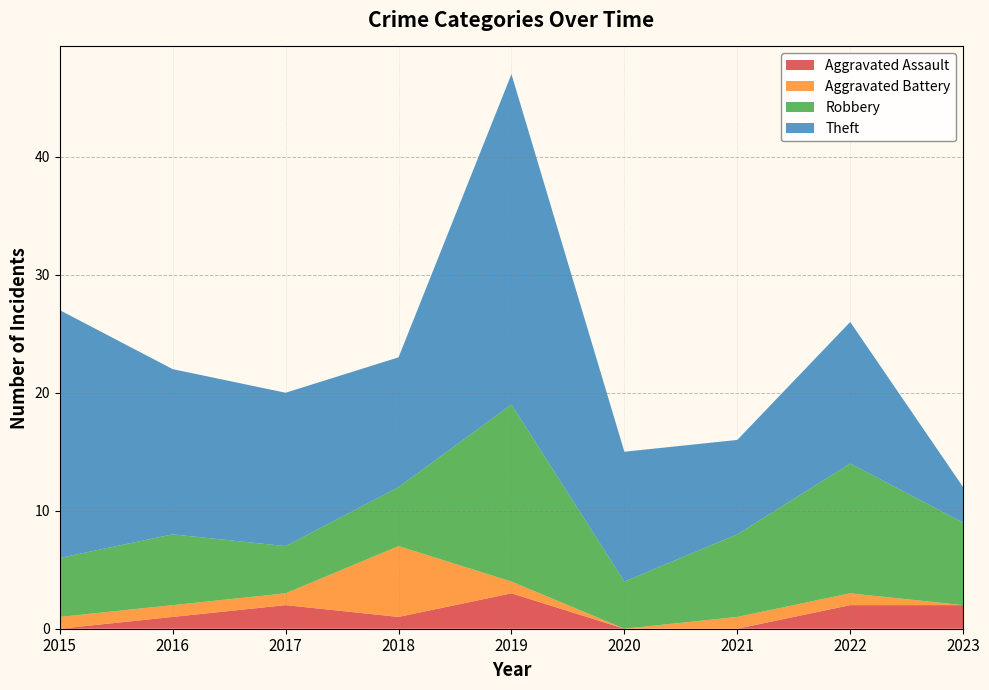

Reading left to right, list all the values displayed in this chart.

Aggravated Assault: 2015=0	2016=1	2017=2	2018=1	2019=3	2020=0	2021=0	2022=2	2023=2
Aggravated Battery: 2015=1	2016=1	2017=1	2018=6	2019=1	2020=0	2021=1	2022=1	2023=0
Robbery: 2015=5	2016=6	2017=4	2018=5	2019=15	2020=4	2021=7	2022=11	2023=7
Theft: 2015=21	2016=14	2017=13	2018=11	2019=28	2020=11	2021=8	2022=12	2023=3